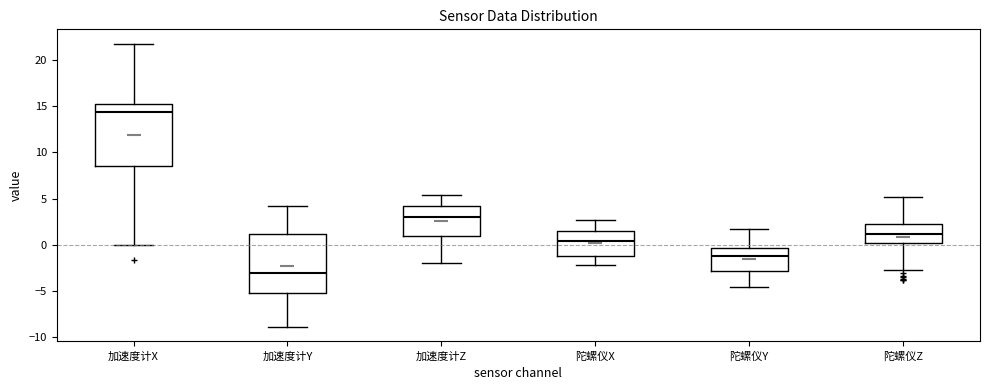

Reading left to right, read every box against the y-axis: the position of its median line, the range the box covers, and the ends of its whiskers. The values are not printed on the chart, so give them approximately, as read against the axis.

加速度计X: median 14.5, box 8.5 to 15.5, whiskers 0.0 to 22.0
加速度计Y: median -3.0, box -5.0 to 1.0, whiskers -9.0 to 4.0
加速度计Z: median 3.0, box 1.0 to 4.0, whiskers -2.0 to 5.5
陀螺仪X: median 0.5, box -1.0 to 1.5, whiskers -2.0 to 2.5
陀螺仪Y: median -1.0, box -3.0 to -0.5, whiskers -4.5 to 1.5
陀螺仪Z: median 1.0, box 0.0 to 2.0, whiskers -3.0 to 5.0